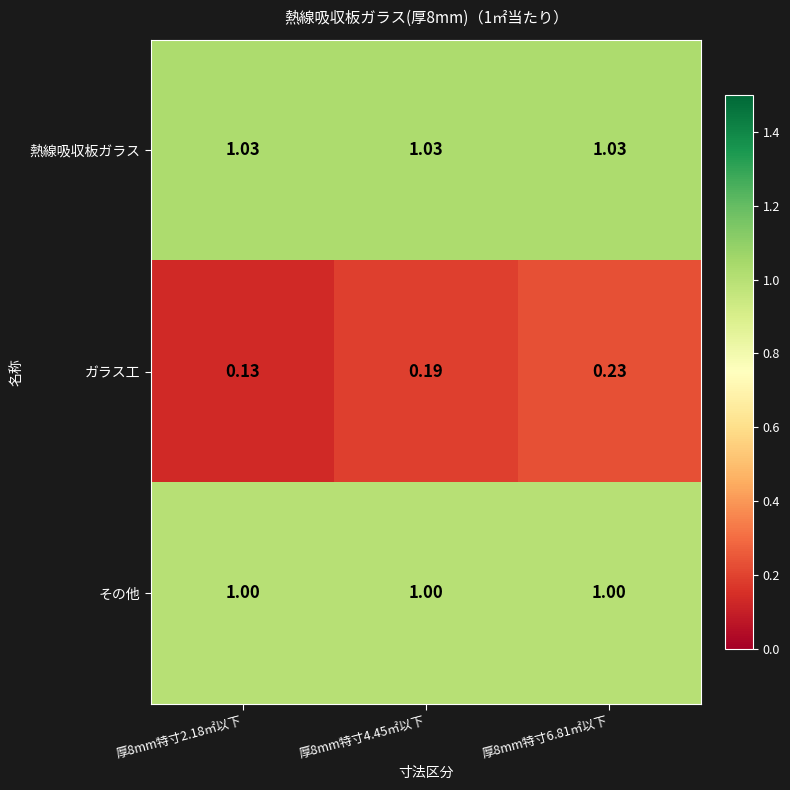

What is the total value across all series at 厚8mm特寸6.81㎡以下?

2.3